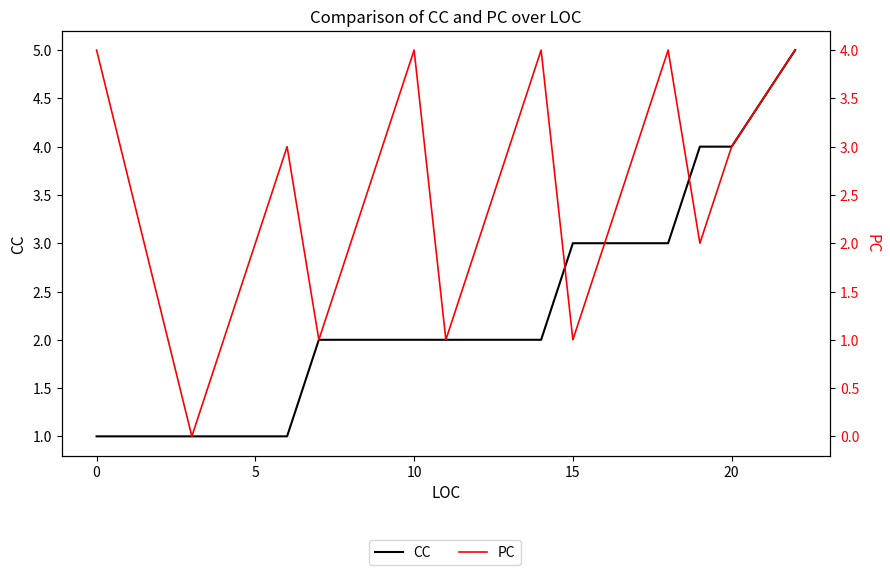

How many interior local peaks does the PC series have?

4